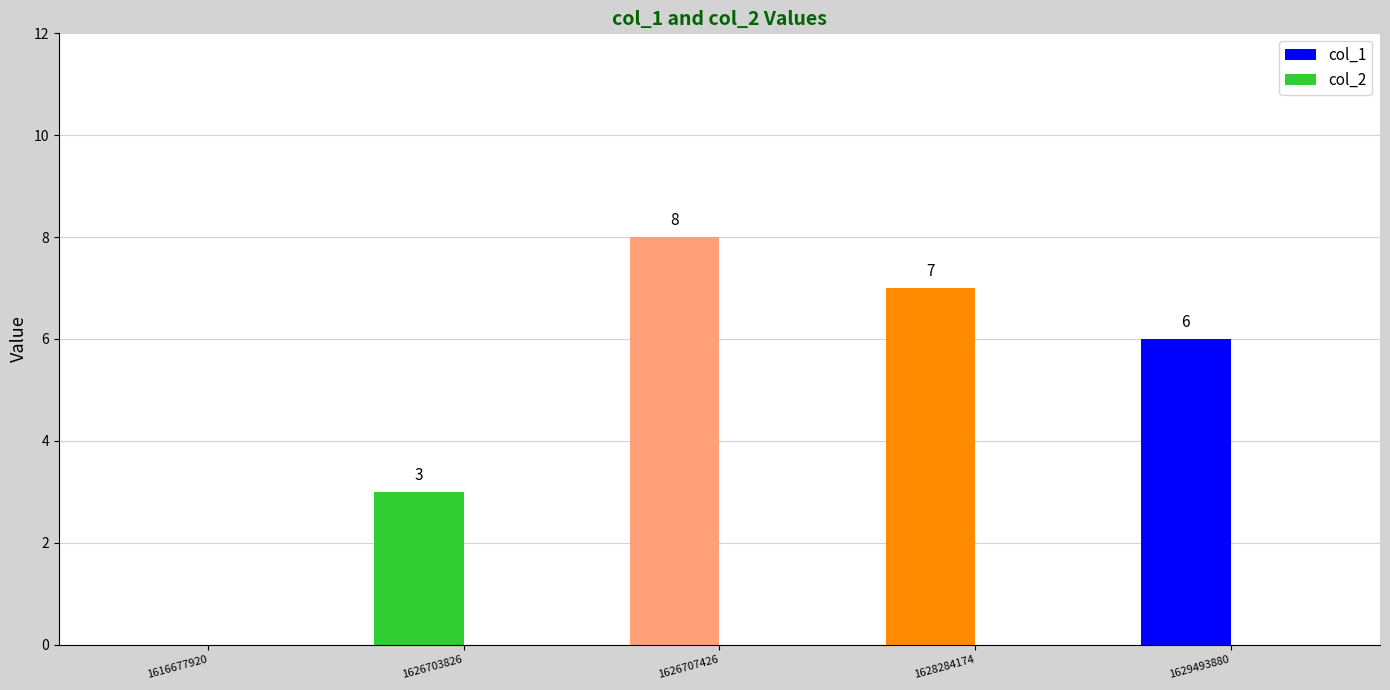

Reading left to right, list all the values displayed in this chart.

1616677920=0	1626703826=3	1626707426=8	1628284174=7	1629493880=6